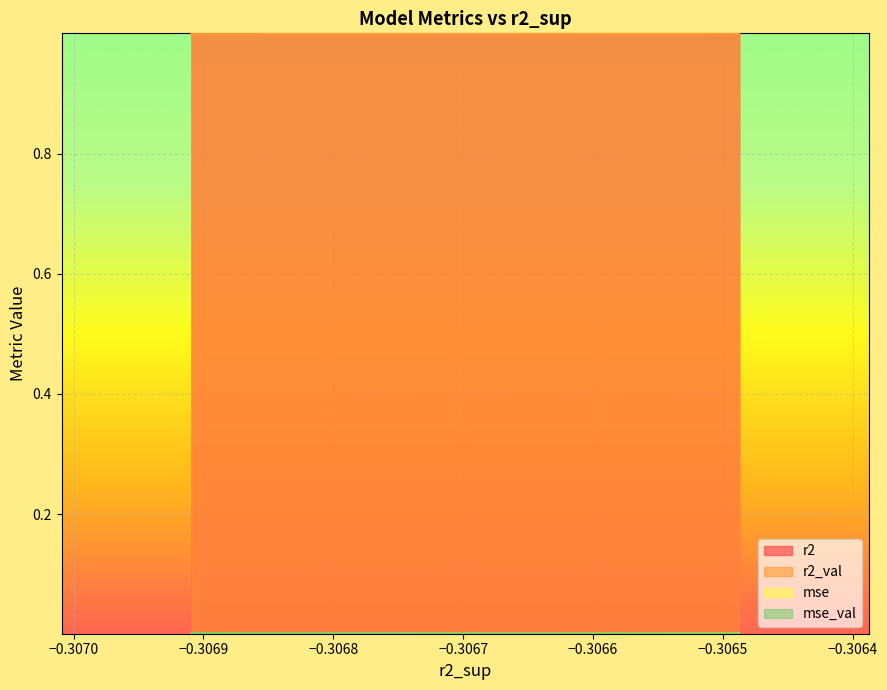

Count the mse values in the range 0 to 1.

10